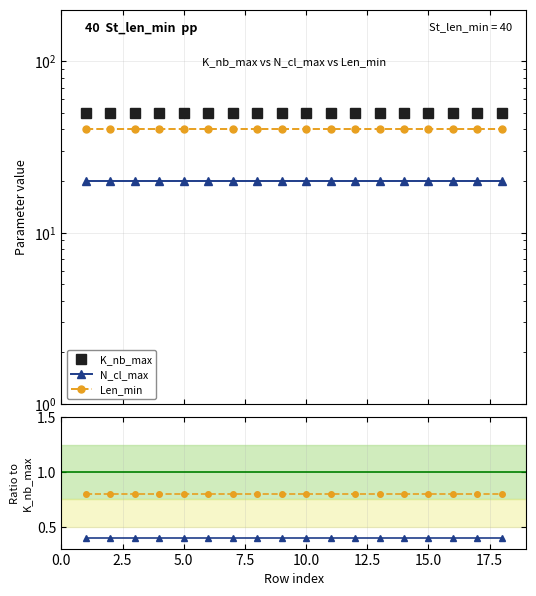

What is the minimum value shown in the chart?

0.4